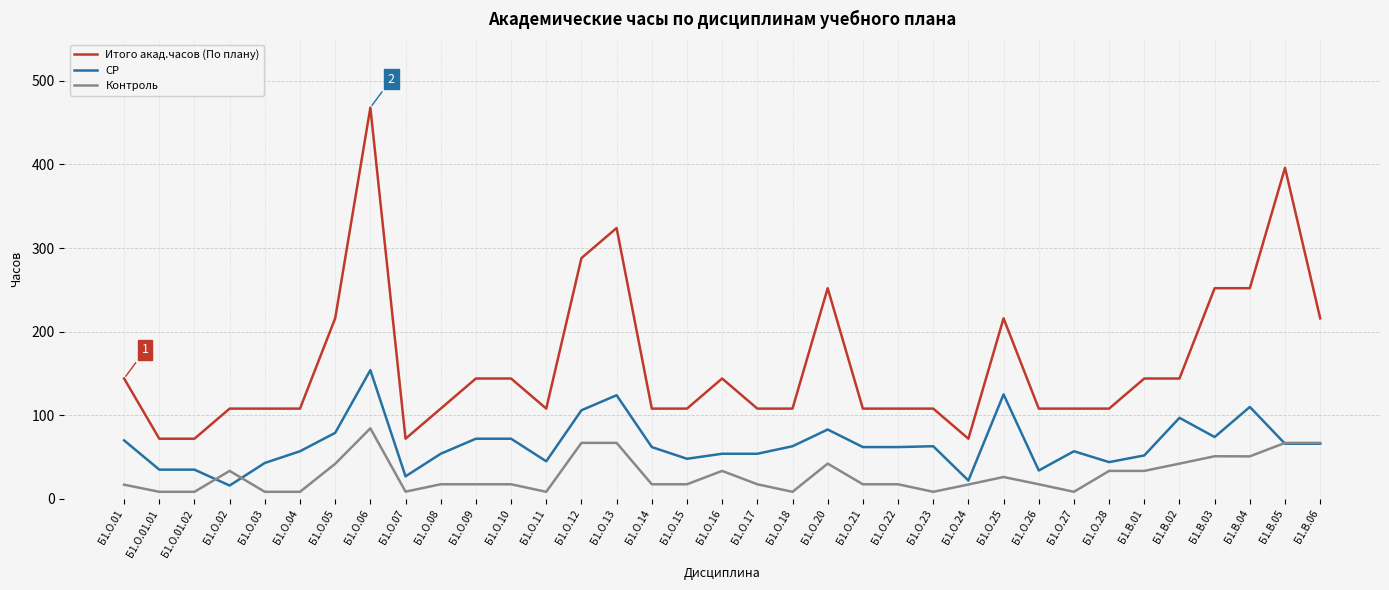

True or false: Итого акад.часов (По плану) and СР intersect in this chart.

False